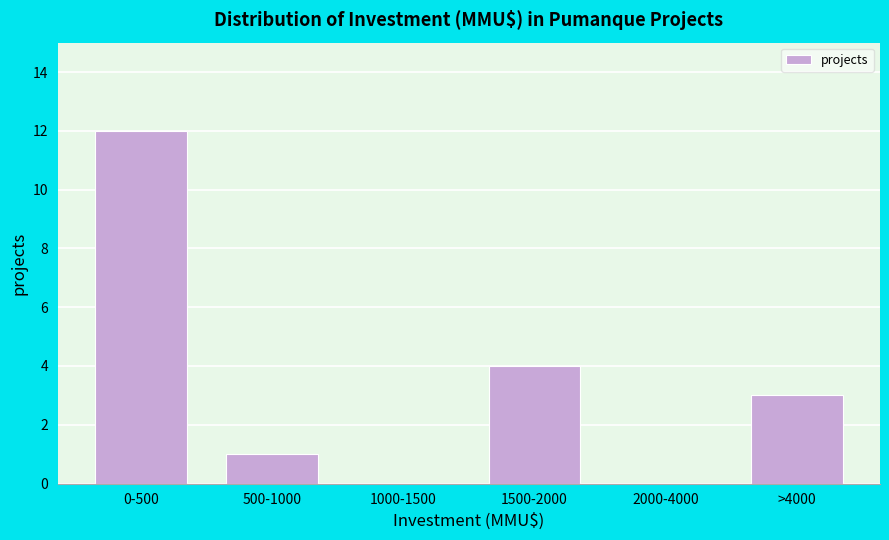

Reading left to right, list all the values displayed in this chart.

0-500=12	500-1000=1	1000-1500=0	1500-2000=4	2000-4000=0	>4000=3